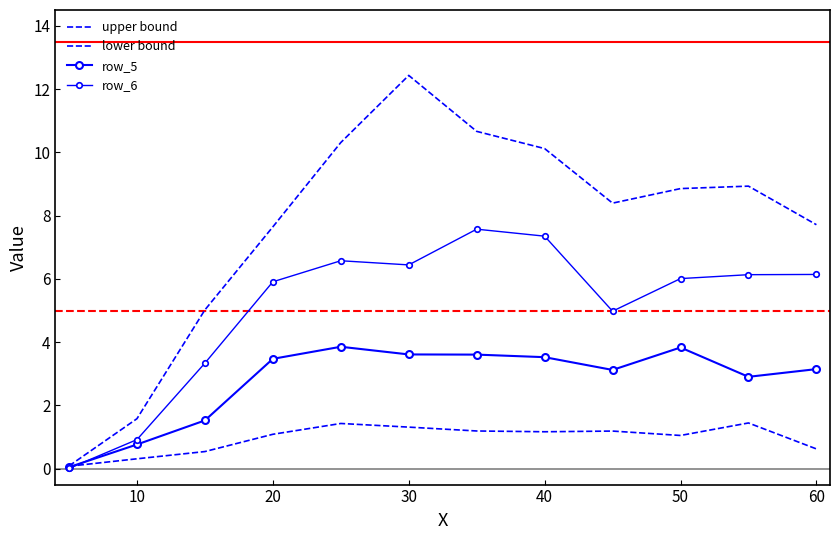

What is the average value of the lower bound series?

1.0